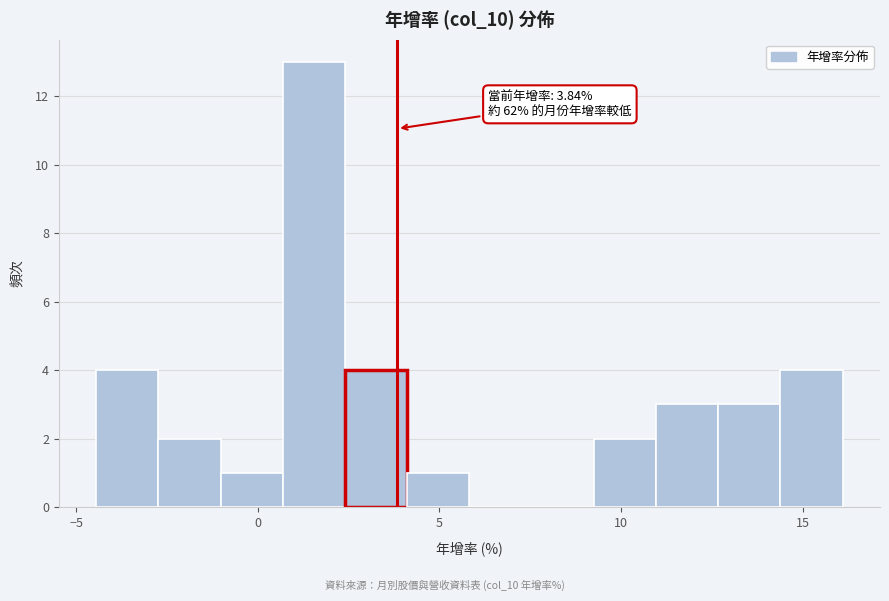

Read against the x-axis, roughly where is the centre of the tallest bar?

1.5